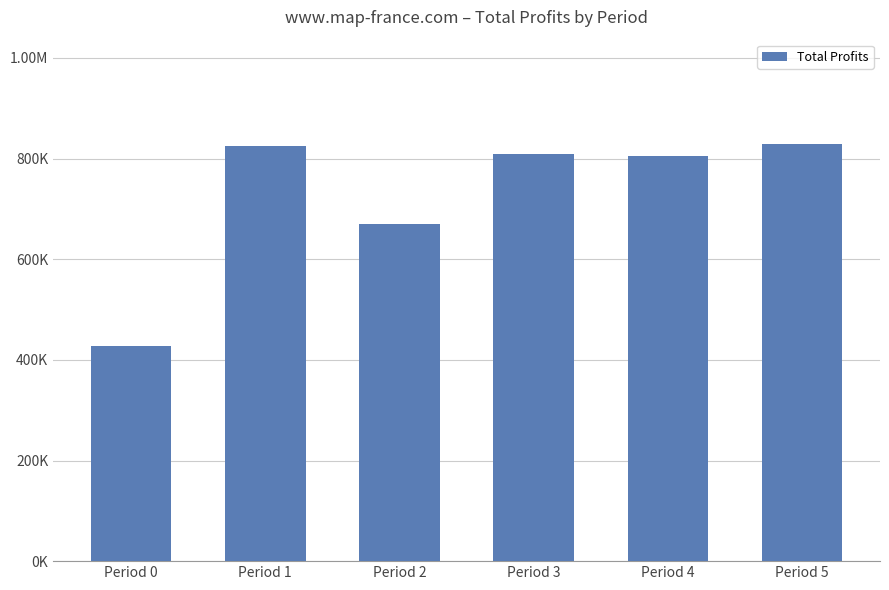

Does the chart contain any negative values?

No